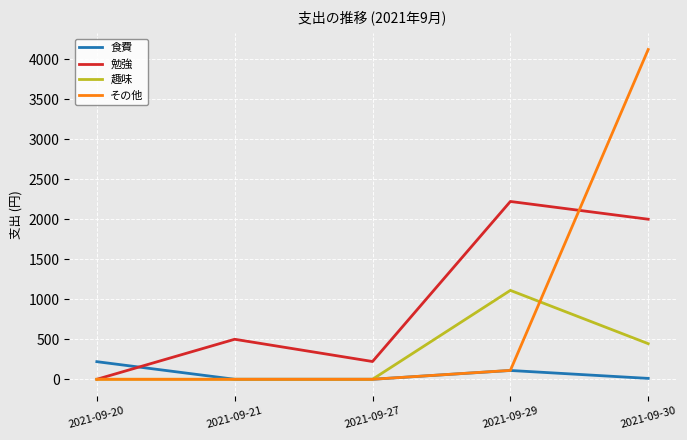

Does the chart display data point markers on the line(s)?

No